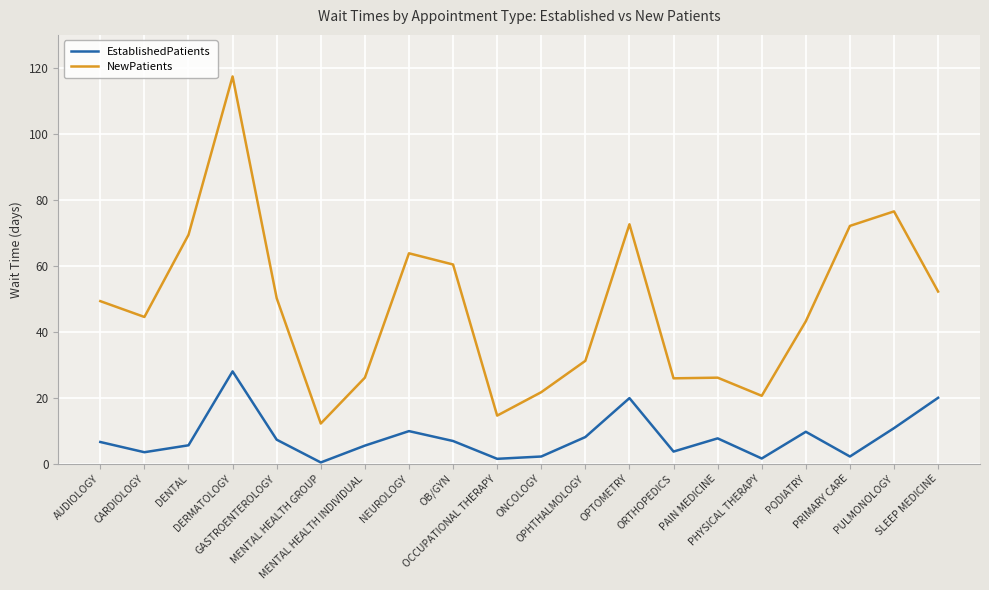

What position from the left is MENTAL HEALTH GROUP?

6